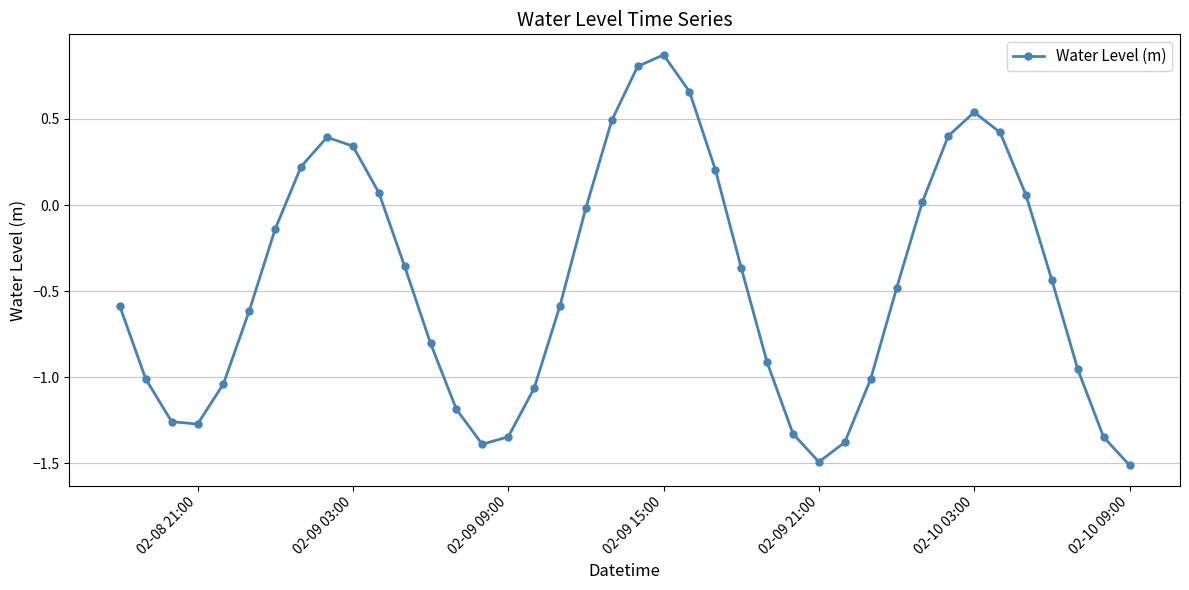

What is the minimum value shown in the chart?

-1.5